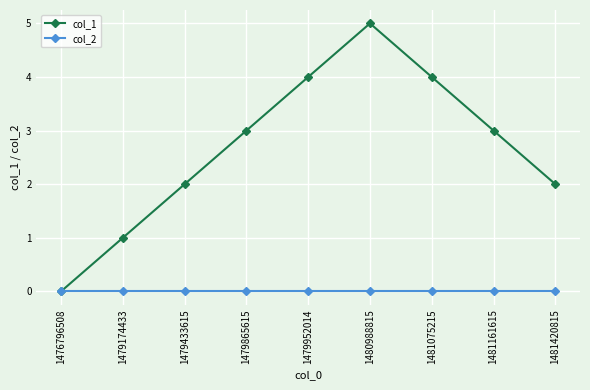

What is the average value of the col_1 series?

3